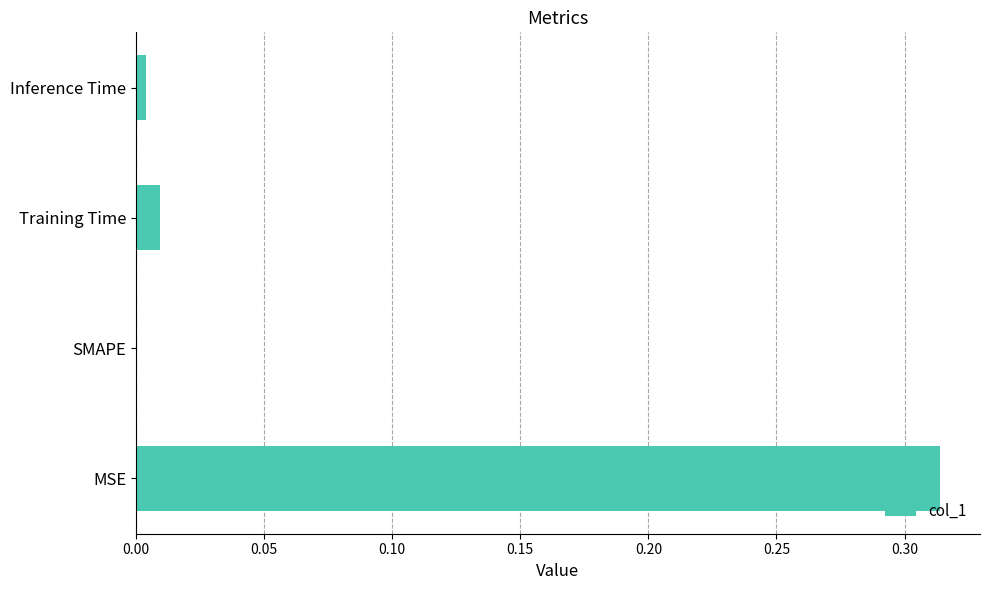

Which label corresponds to the largest value in the chart?

MSE